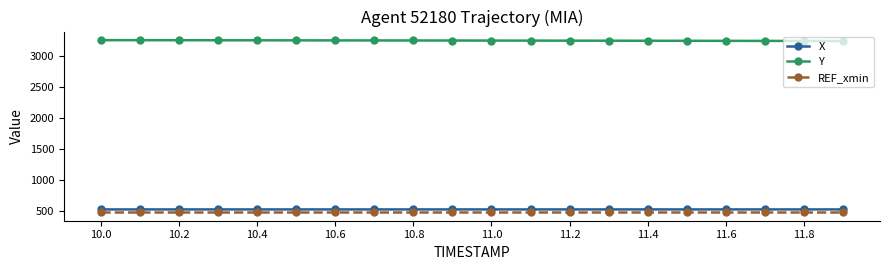

What is the average value of the X series?

528.7